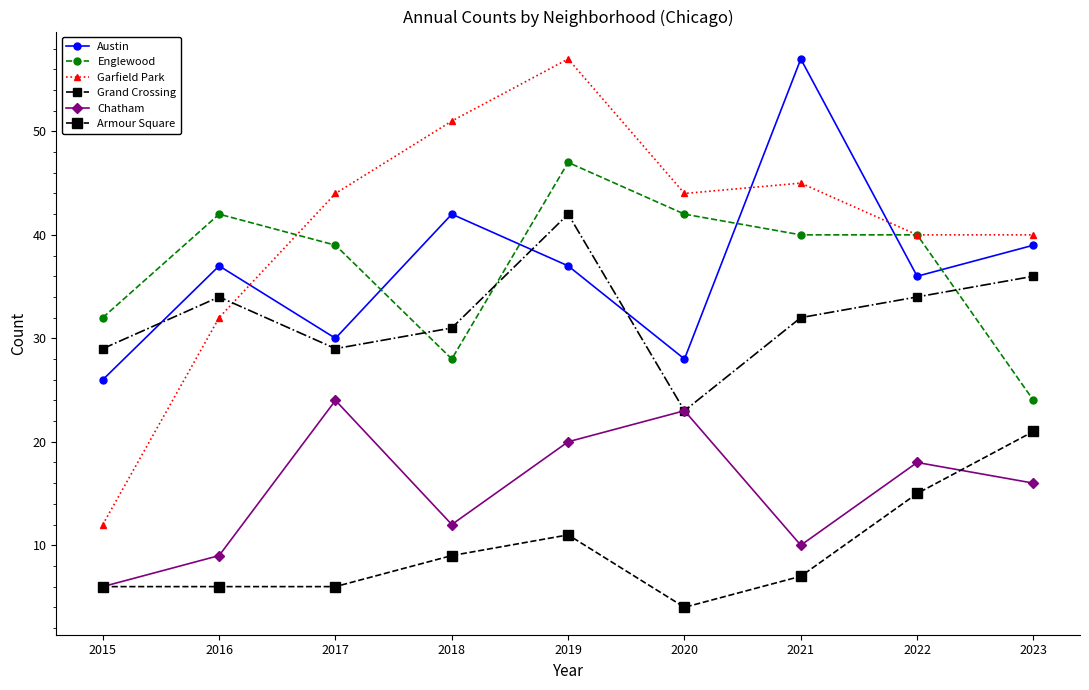

How many interior local valleys does the Grand Crossing series have?

2